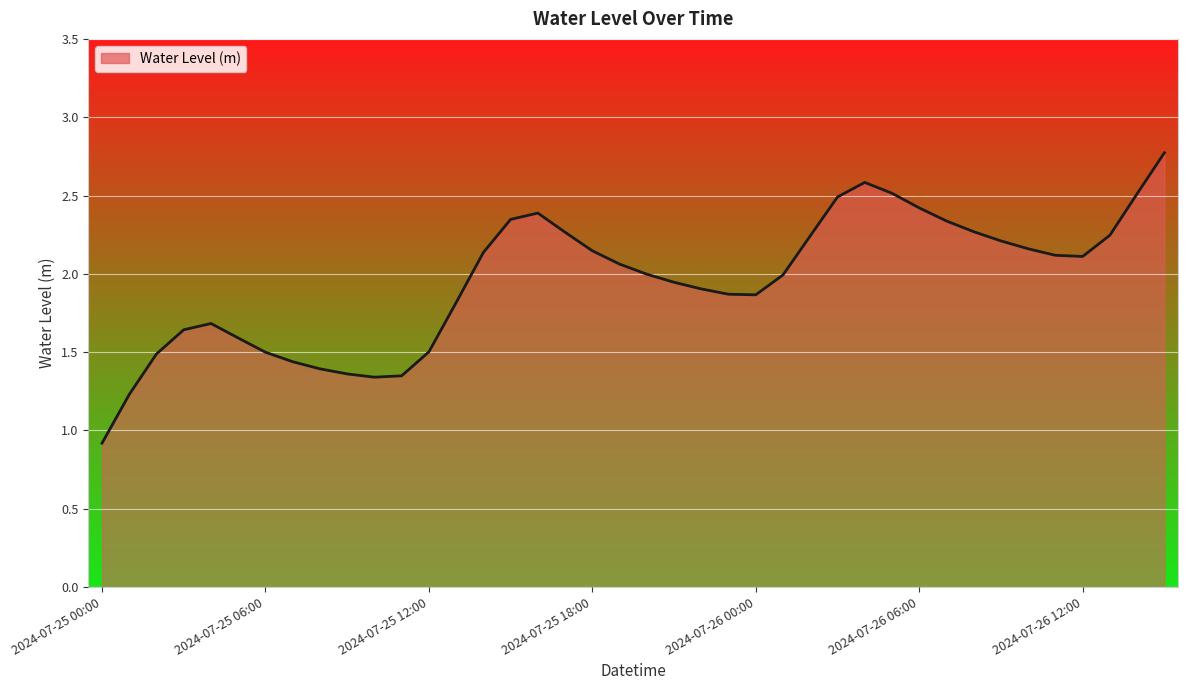

What is the minimum value shown in the chart?

0.9